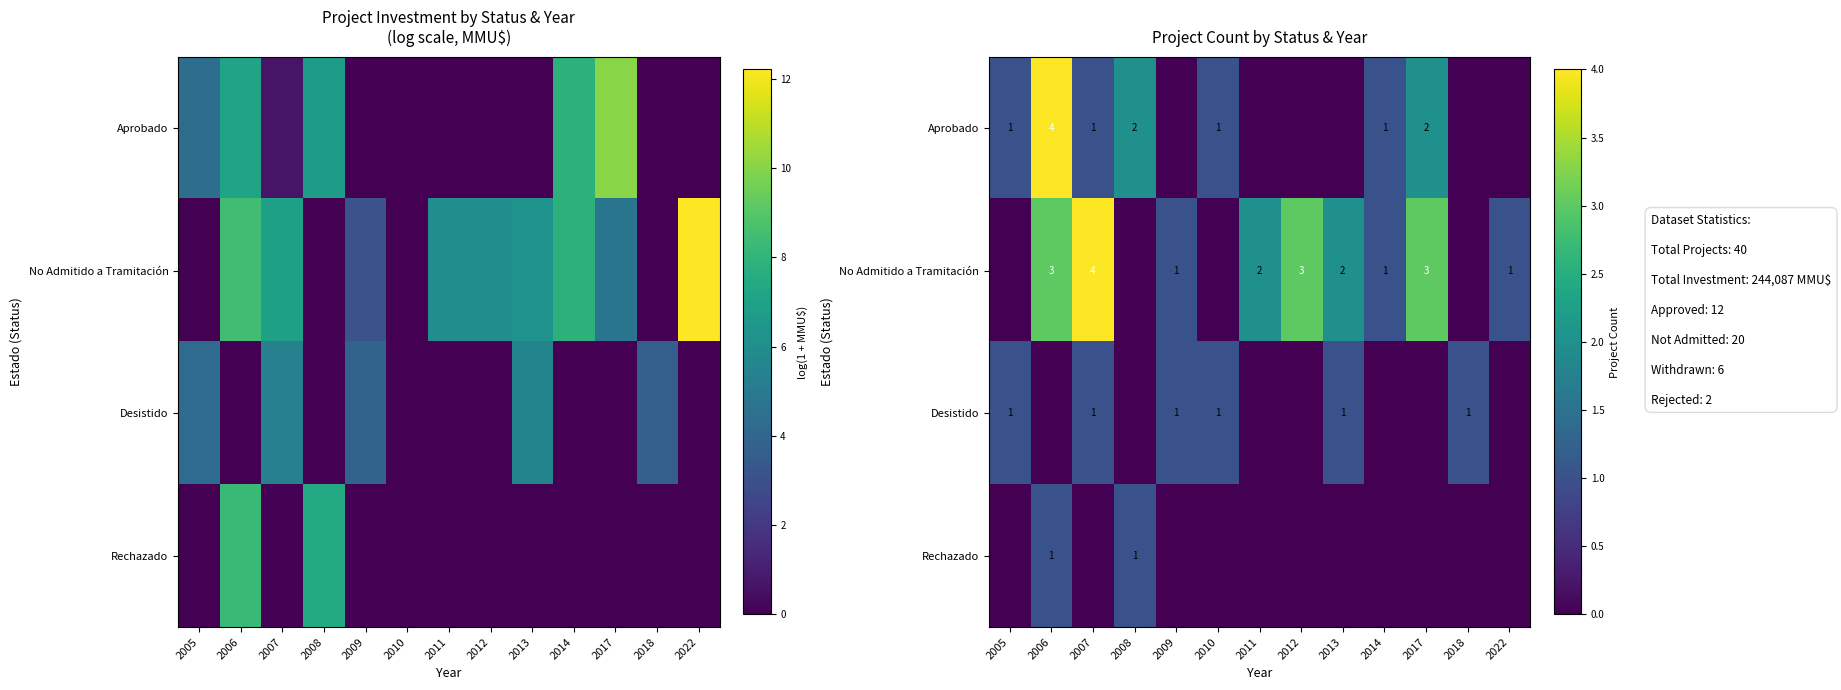

How many values in the row_1 series are below 1?

4